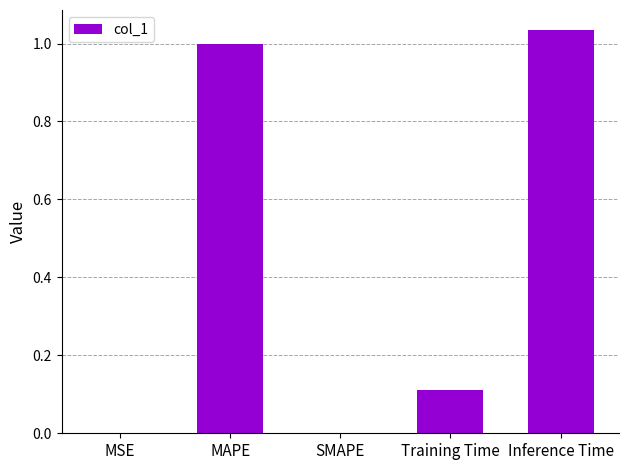

How many data points does each series have?

5